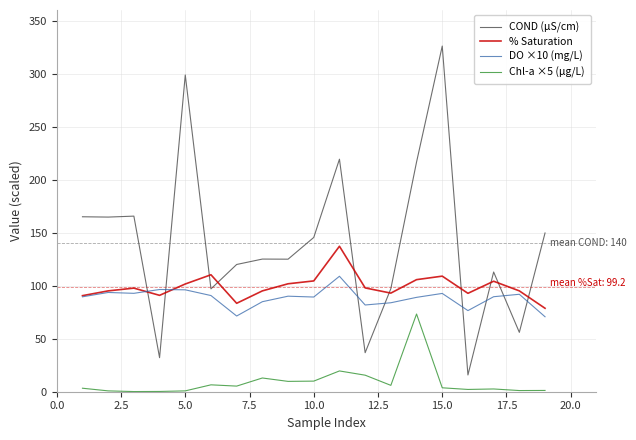

True or false: Chl-a ×5 (µg/L) and DO ×10 (mg/L) cross at least once.

False